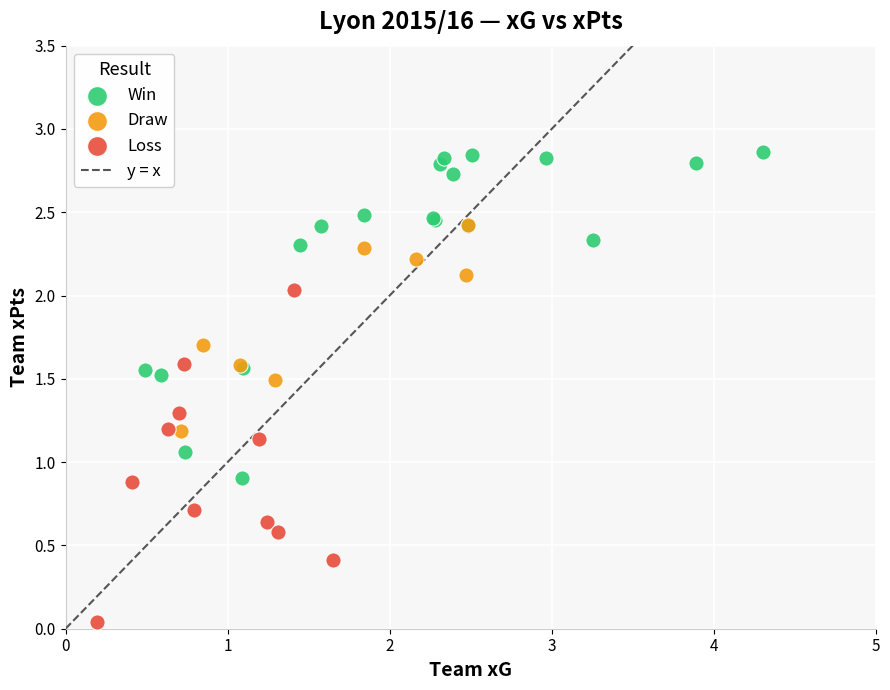

Which series contains the highest Y value?

Win